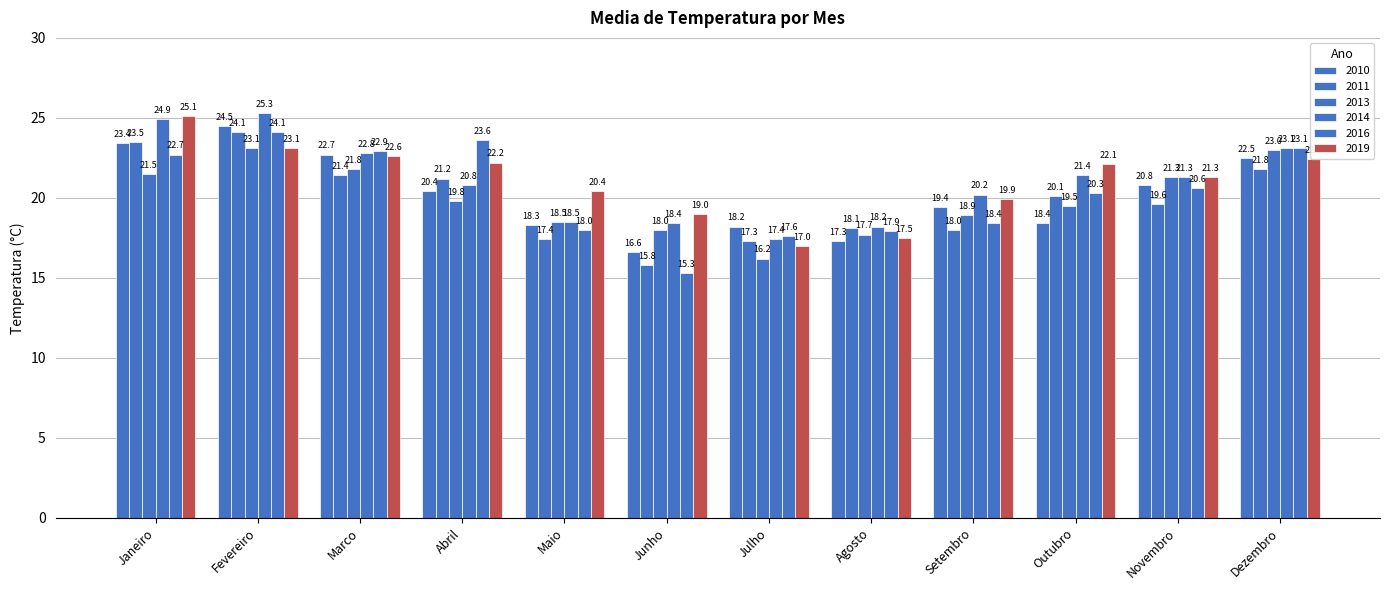

At how many categories does at least one series exceed 16?

12